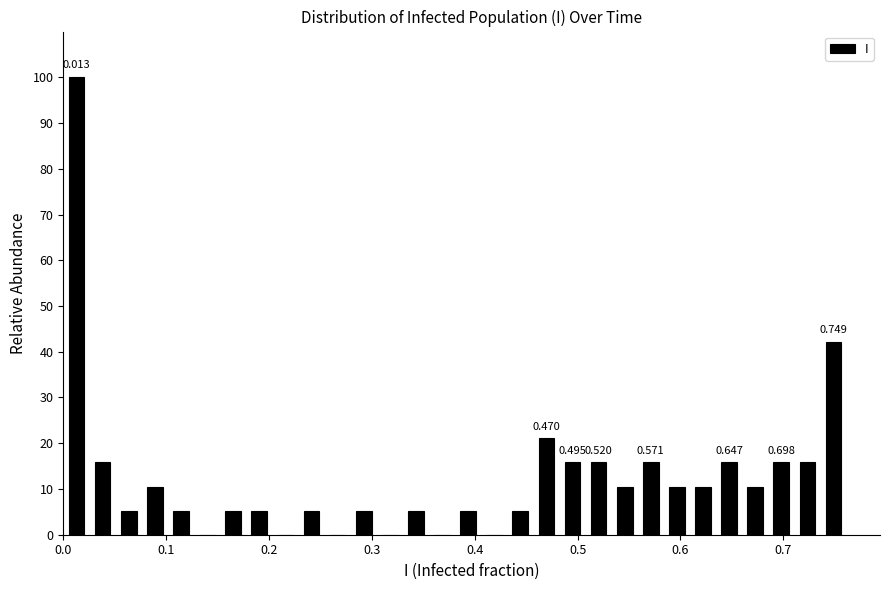

Around what value on the x-axis is the tallest bar? Give the approximate position of its centre, as read against the axis.

0.01